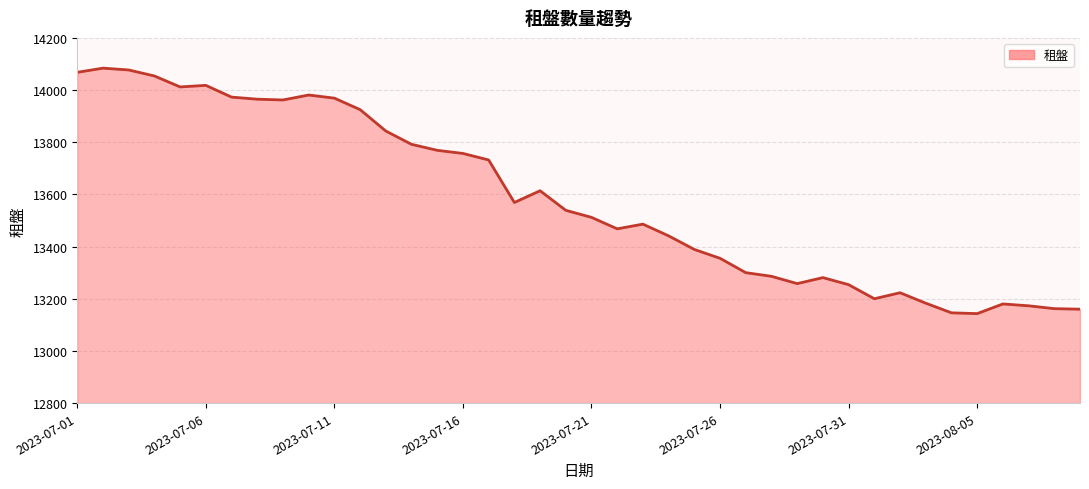

What is the minimum value shown in the chart?

13143